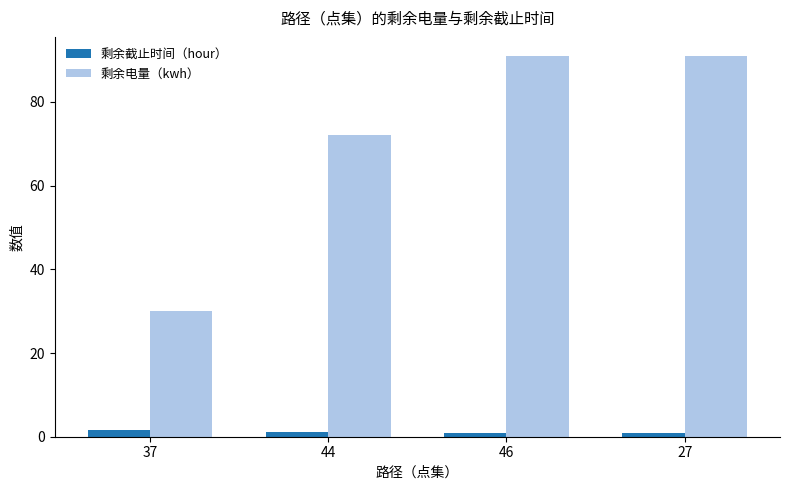

What is the maximum value shown in the chart?

91.0